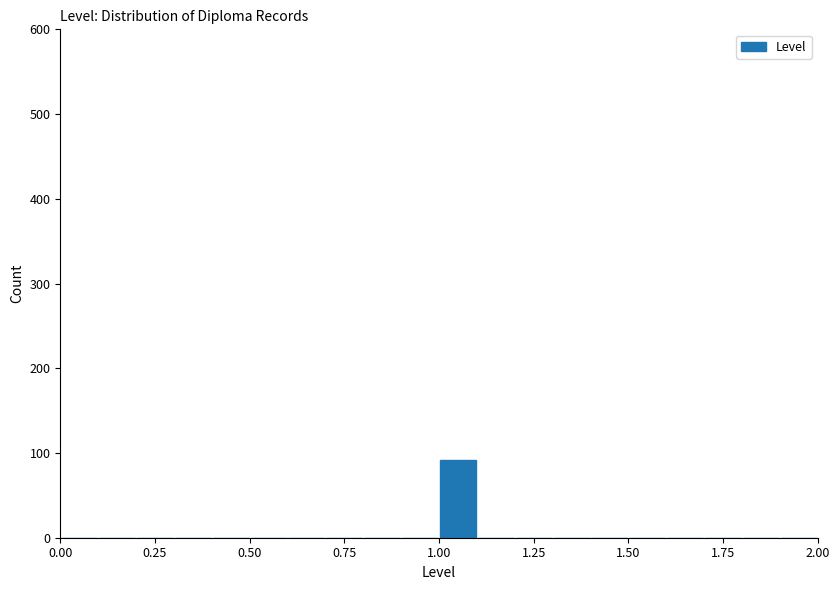

Read against the x-axis, roughly where is the centre of the tallest bar?

1.05